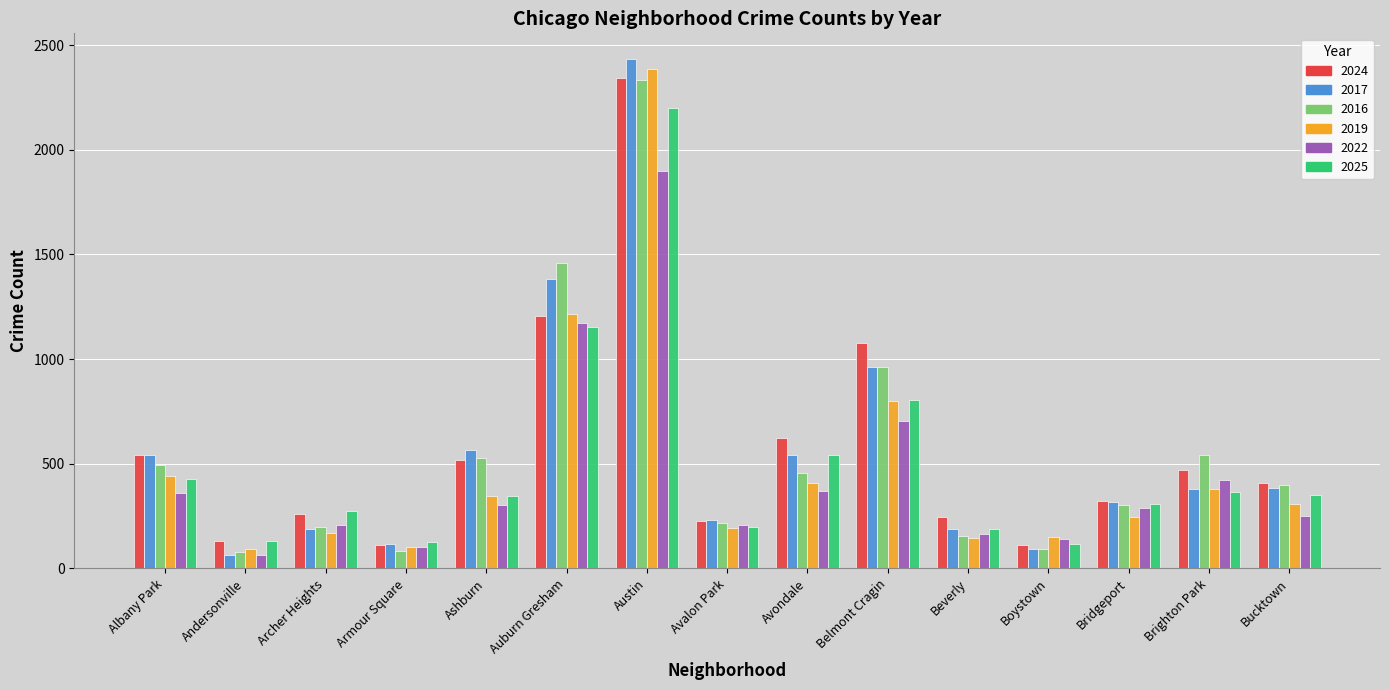

Which series has the largest range (max minus min)?

2017